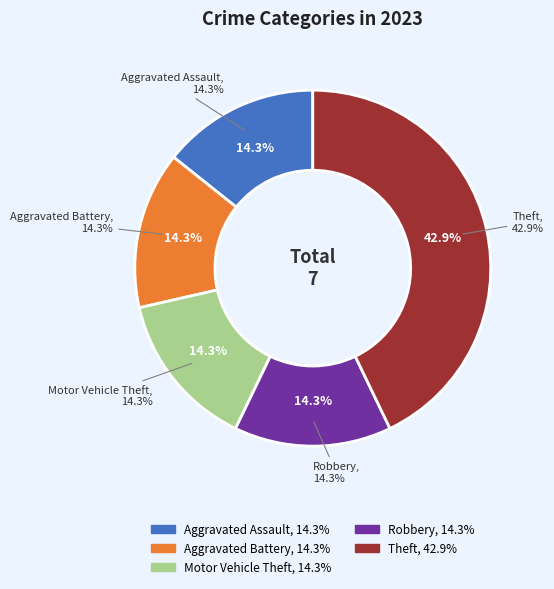

To the nearest percent, what is the average slice percentage?

20%